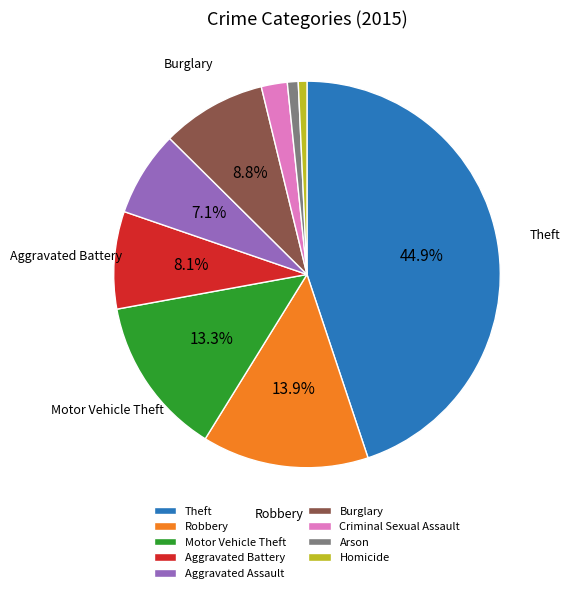

Combined, do Aggravated Battery and Aggravated Assault account for over 50%?

No